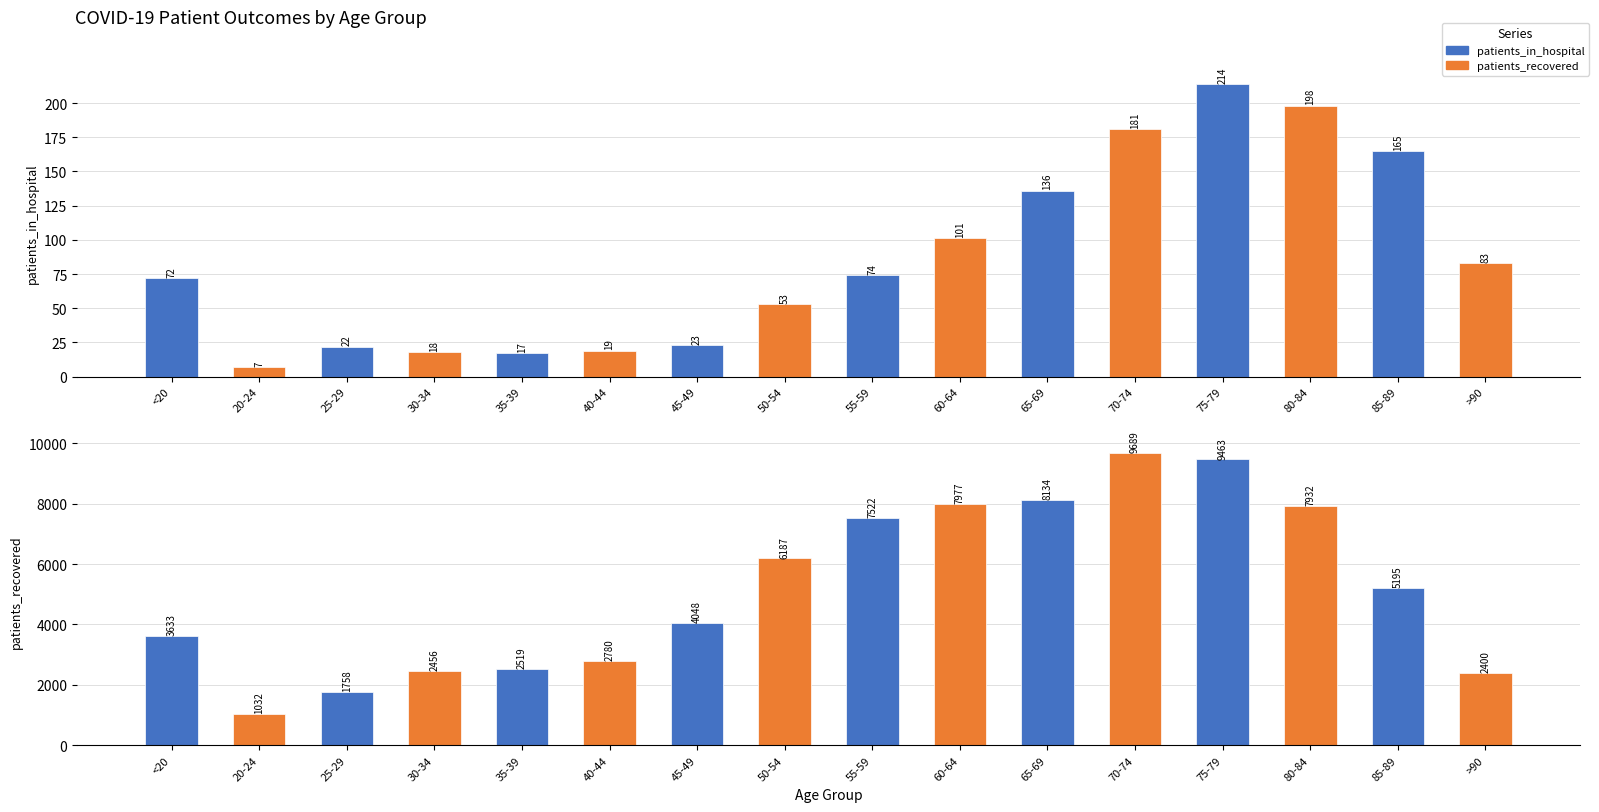

How many bars are there in each group?

2